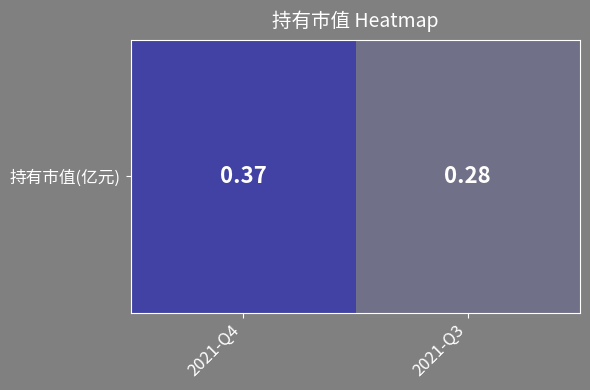

List the labels in order of value, largest first.

2021-Q4, 2021-Q3